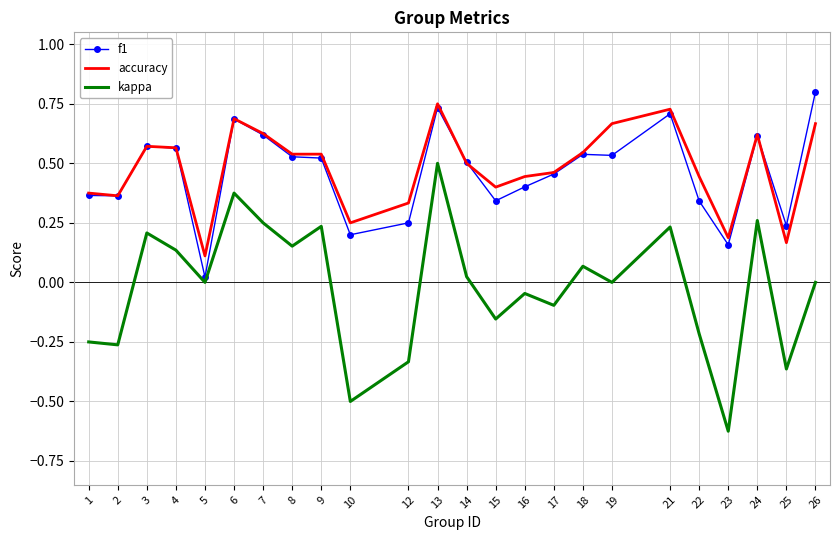

True or false: accuracy and kappa intersect in this chart.

False